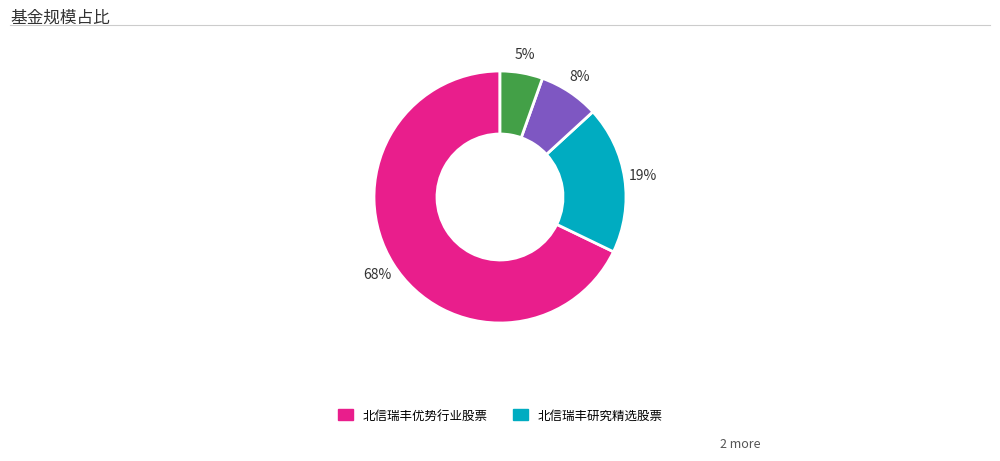

Does any single category account for the majority?

Yes